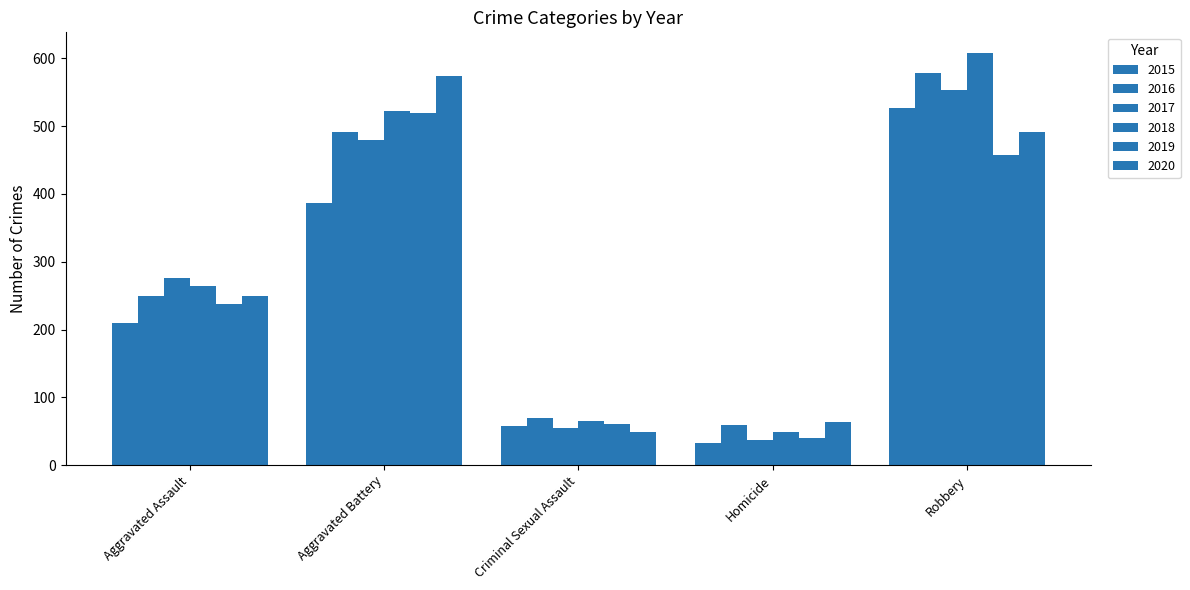

Count the number of categories in the chart.

5